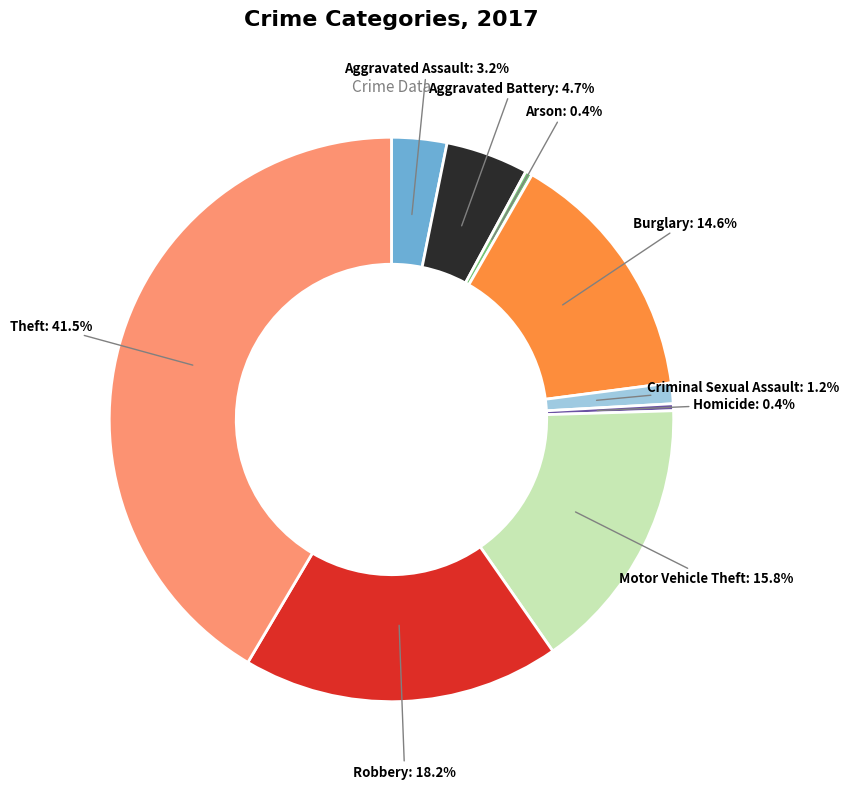

To the nearest percent, what is the average slice percentage?

11%